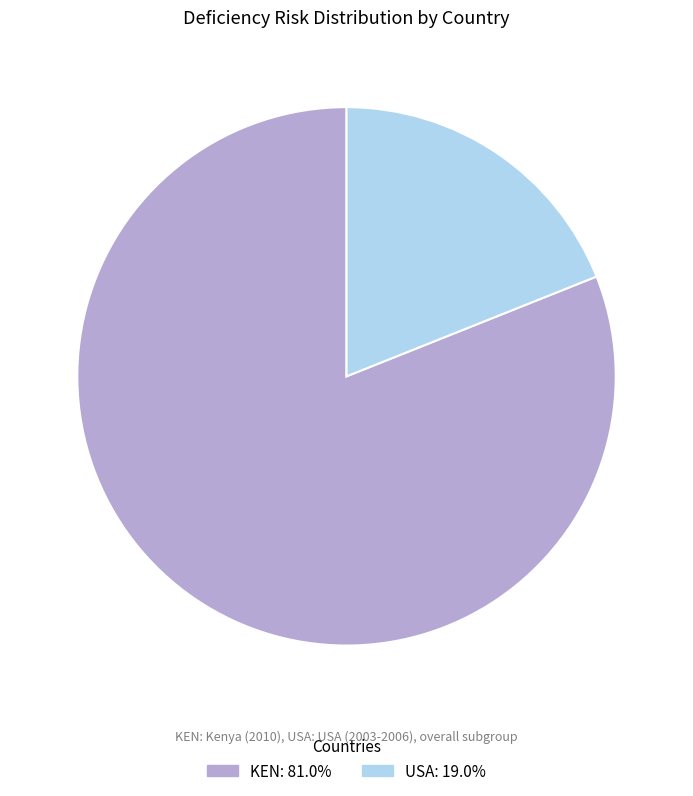

Which slice represents more than half of the pie?

KEN